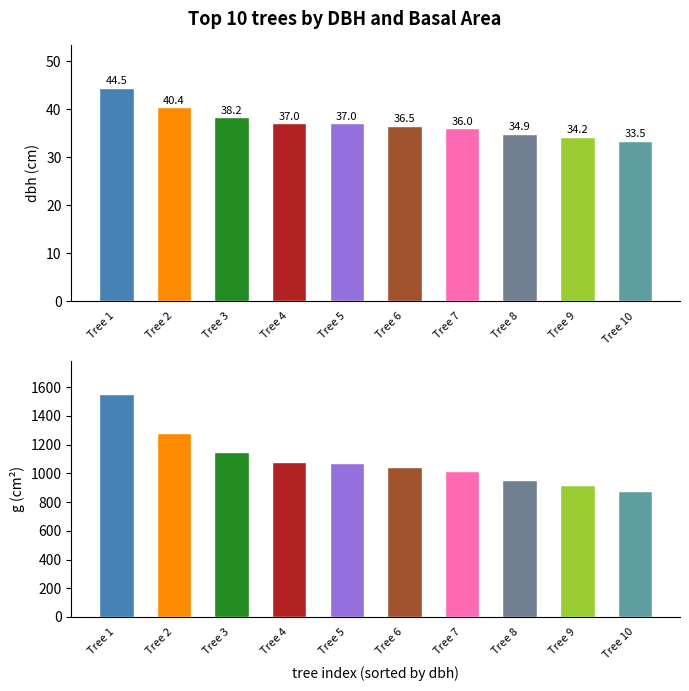

Is it true that dbh equals 56.7 at 17?

False